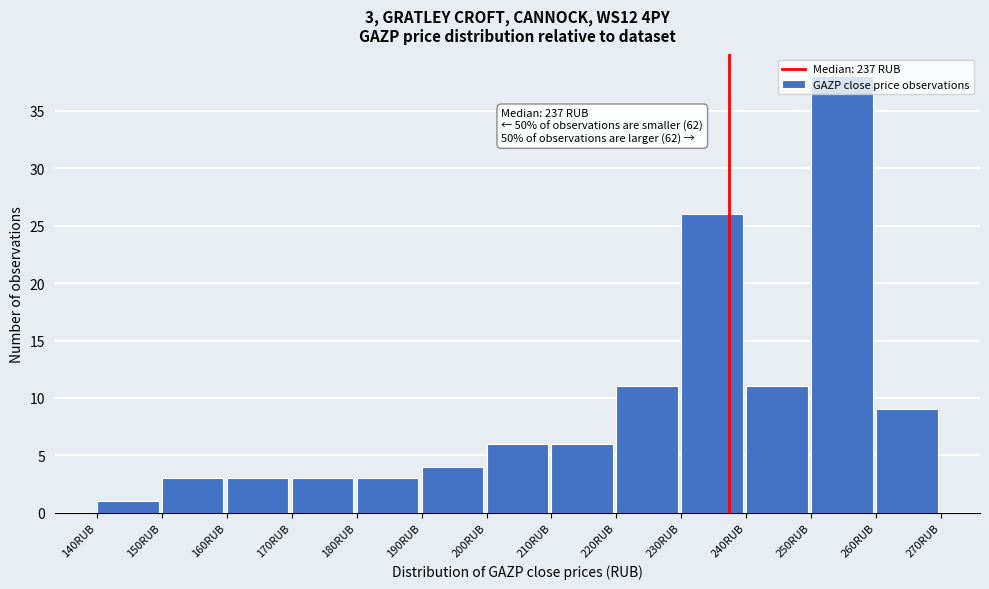

Which range on the x-axis has the tallest bar?

250 to 260